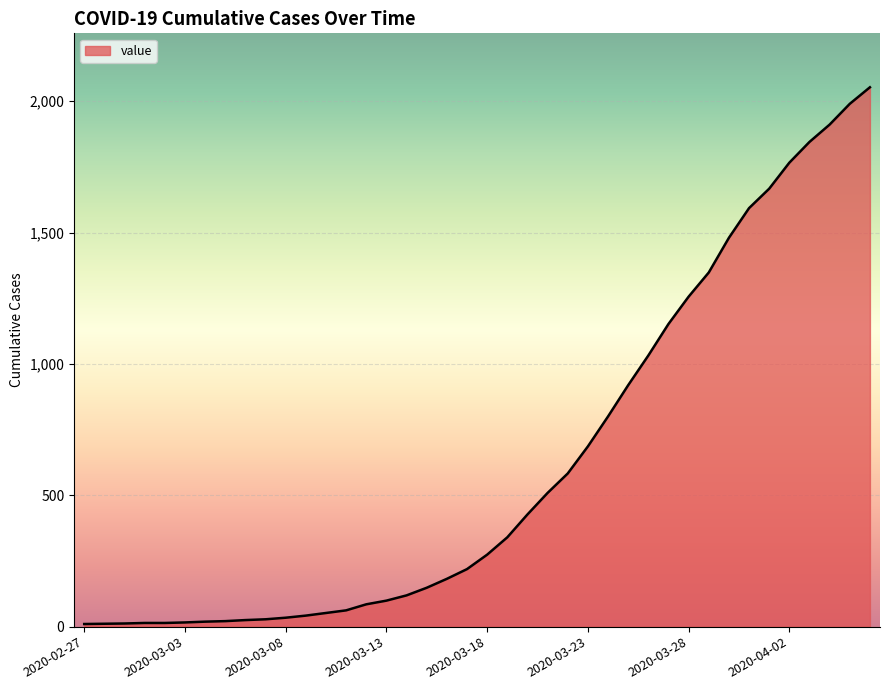

What is the greatest value displayed?

2053